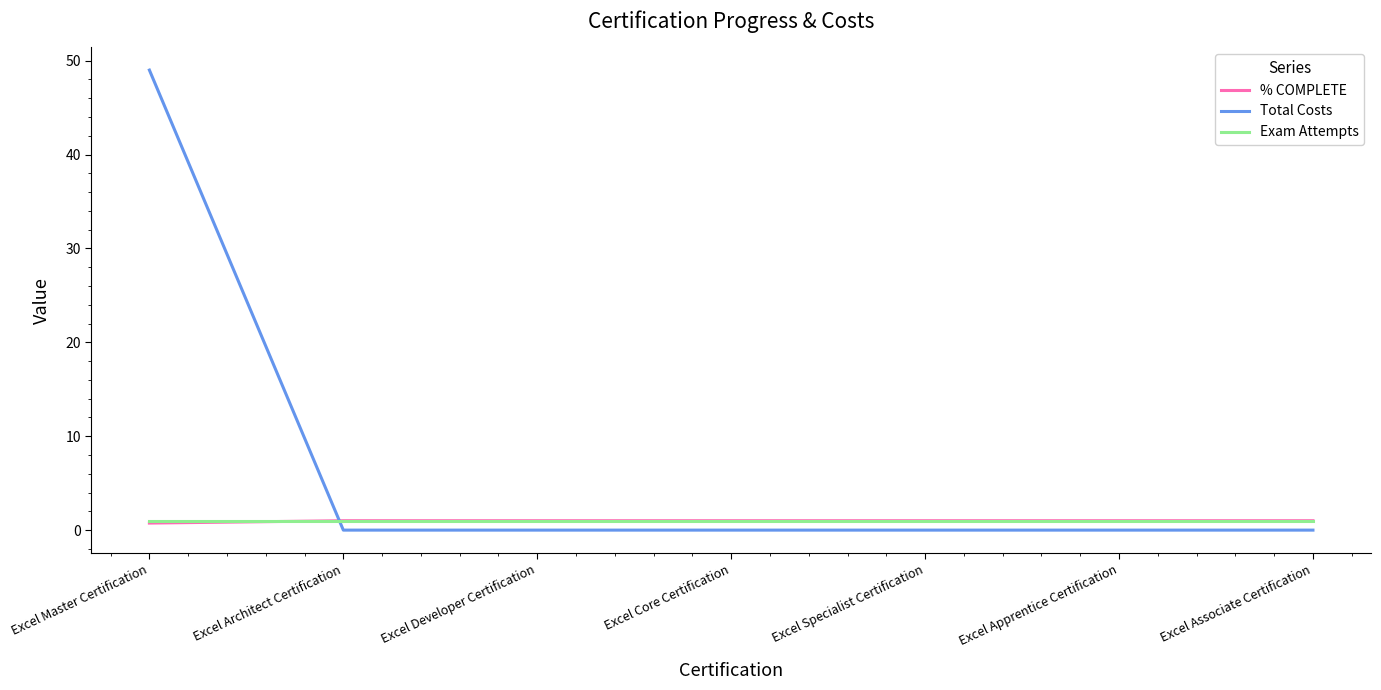

Which series has the widest spread of values?

Total Costs